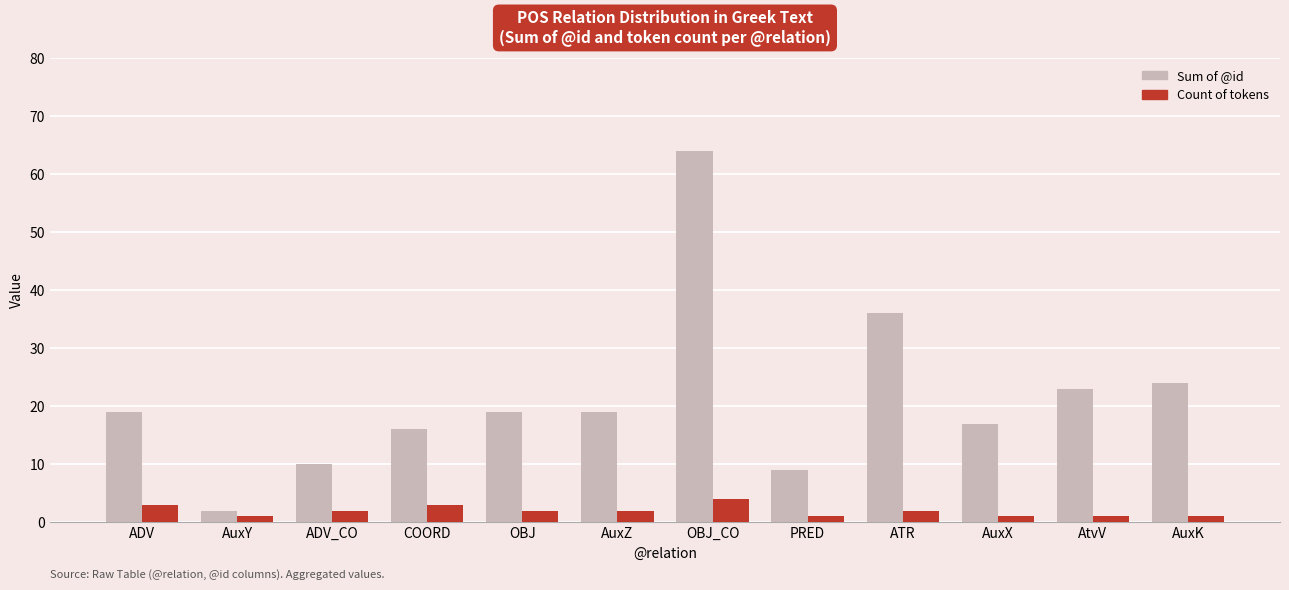

What is the label of the 5th bar from the left?

OBJ